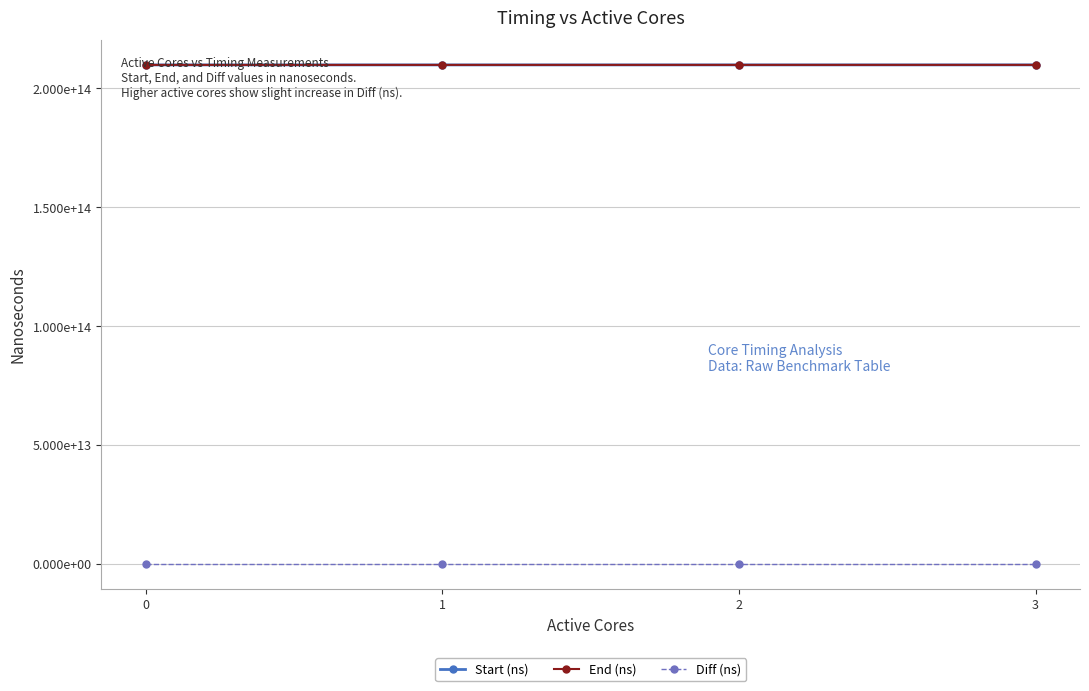

At which label is End (ns) closest to 209722800213142?

2